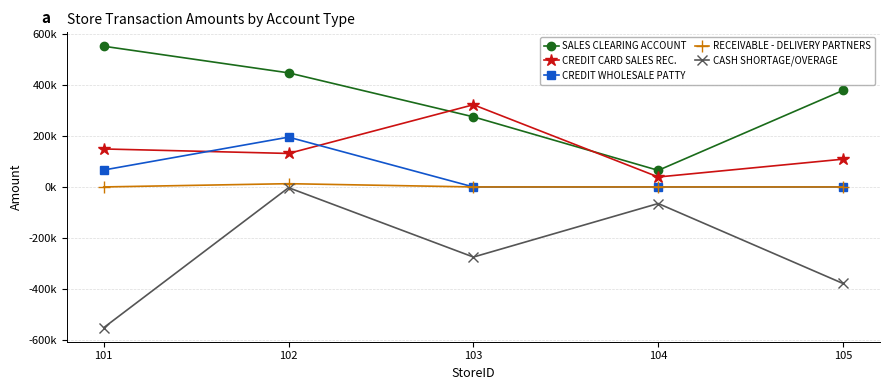

What is the sum of the CASH SHORTAGE/OVERAGE values at 102 and 101?

-556046.0